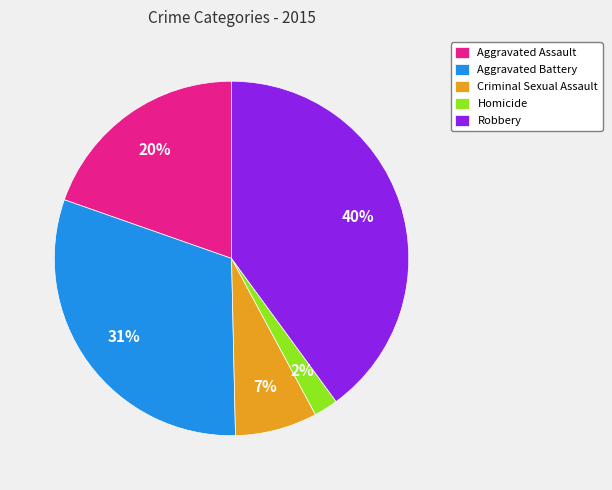

To the nearest percent, what is the combined percentage of Aggravated Battery and Robbery?

71%